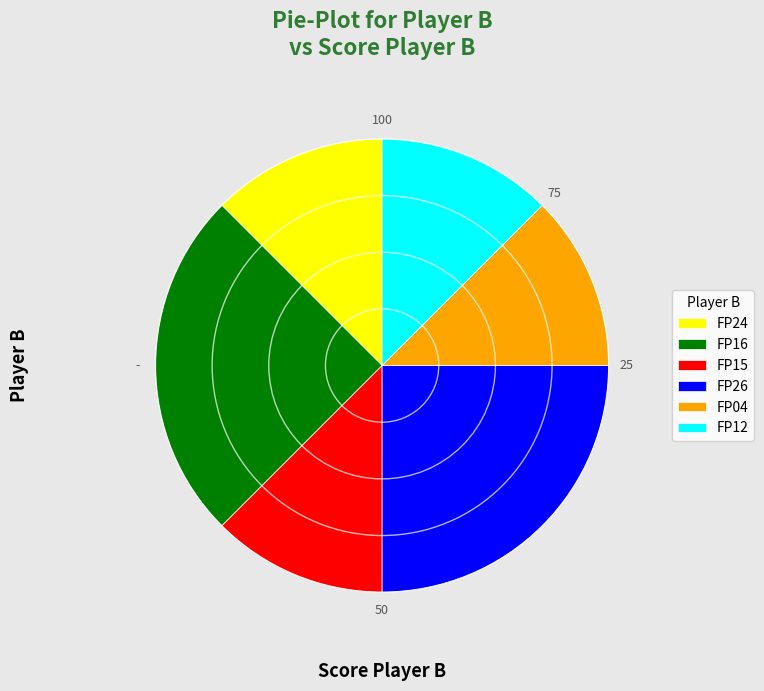

Does any single category account for the majority?

No